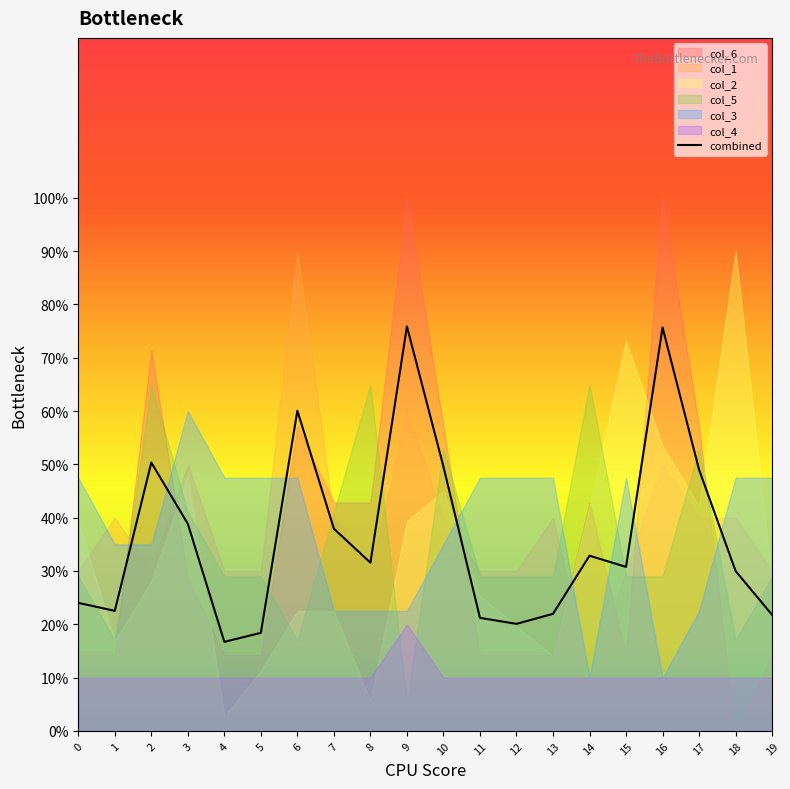

Reading left to right, transcribe all the data shown in this chart.

24.0	22.5	50.3	38.8	16.7	18.4	60.1	37.9	31.6	75.9	49.6	21.2	20.1	22.0	32.9	30.8	75.7	49.0	30.0	21.8